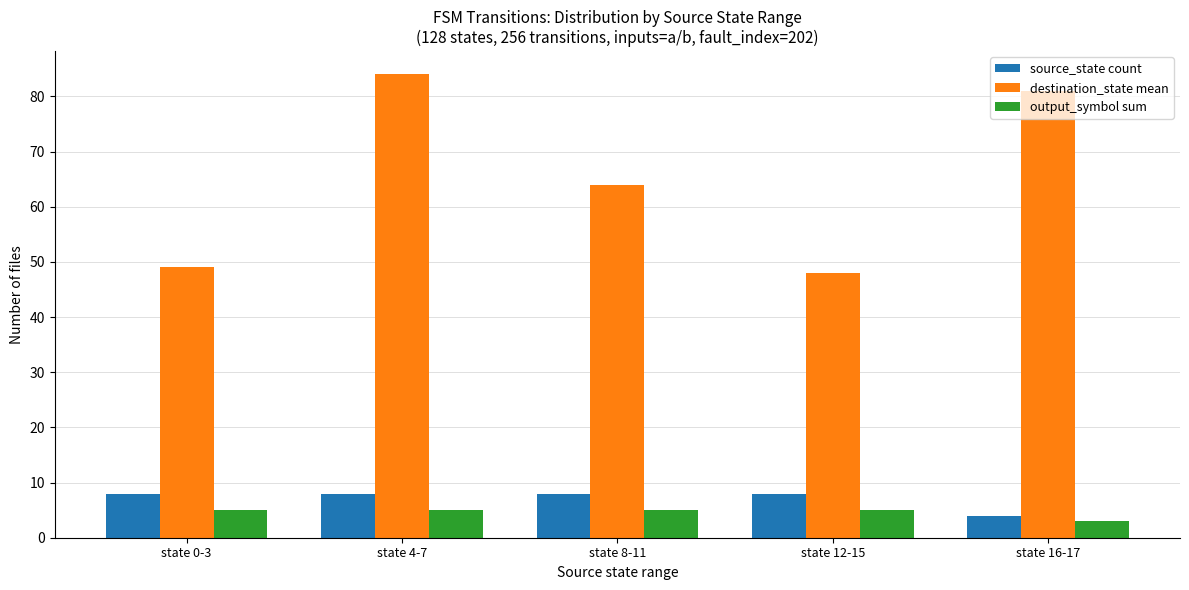

Reading left to right, what are all the values shown in this chart?

source_state count: 8	8	8	8	4
destination_state mean: 49	84	64	48	81
output_symbol sum: 5	5	5	5	3